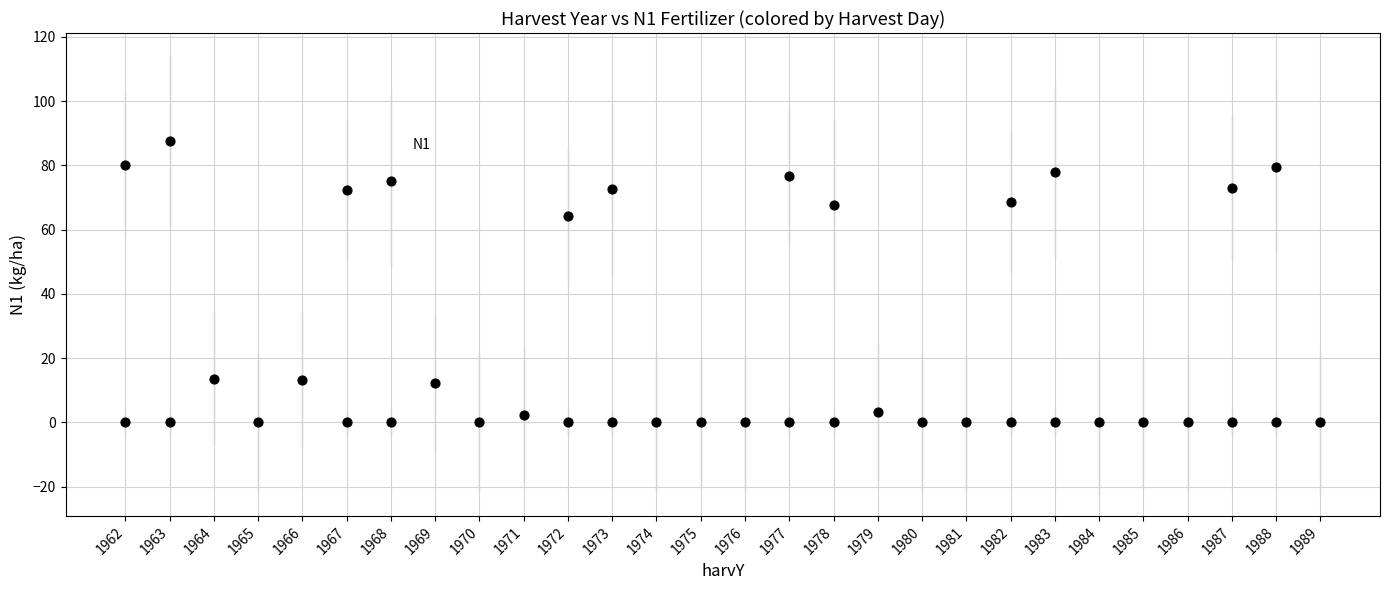

What is the range of Y values (max minus min)?

87.6